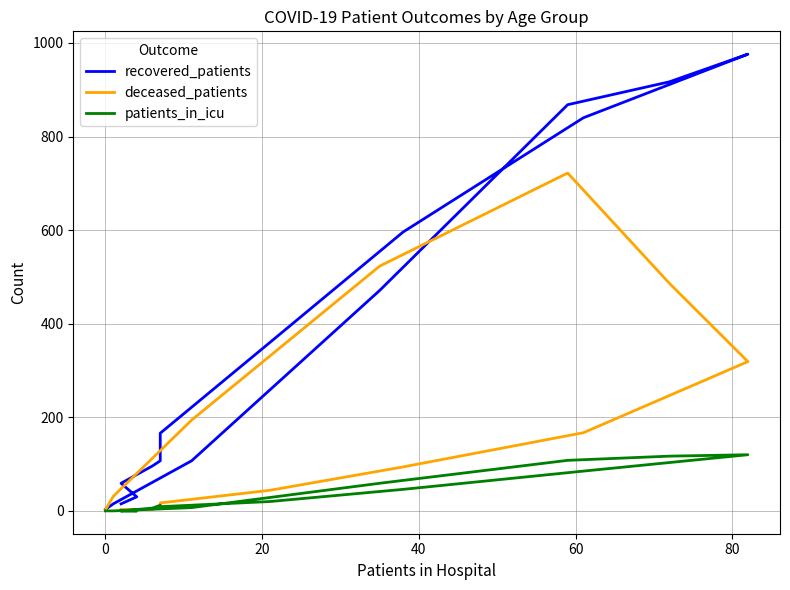

Is this an area chart (filled region under the line)?

No